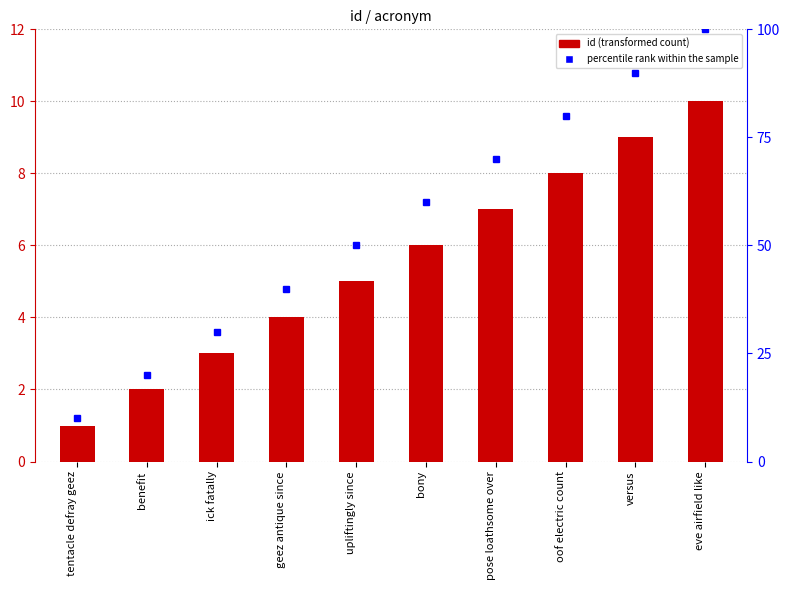

What is the greatest value displayed?

100